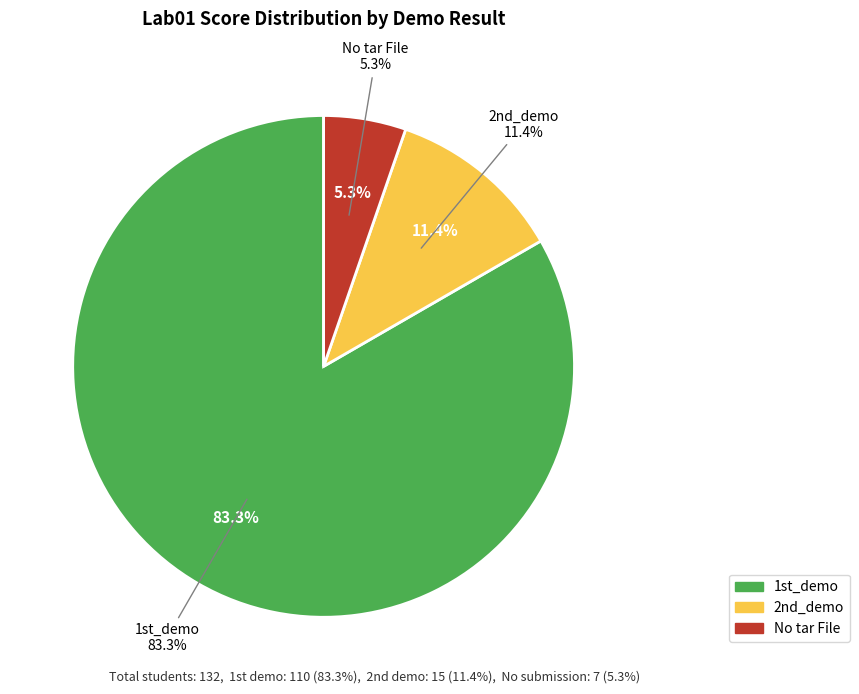

What percentage do No tar File and 1st_demo together represent?

88.6%